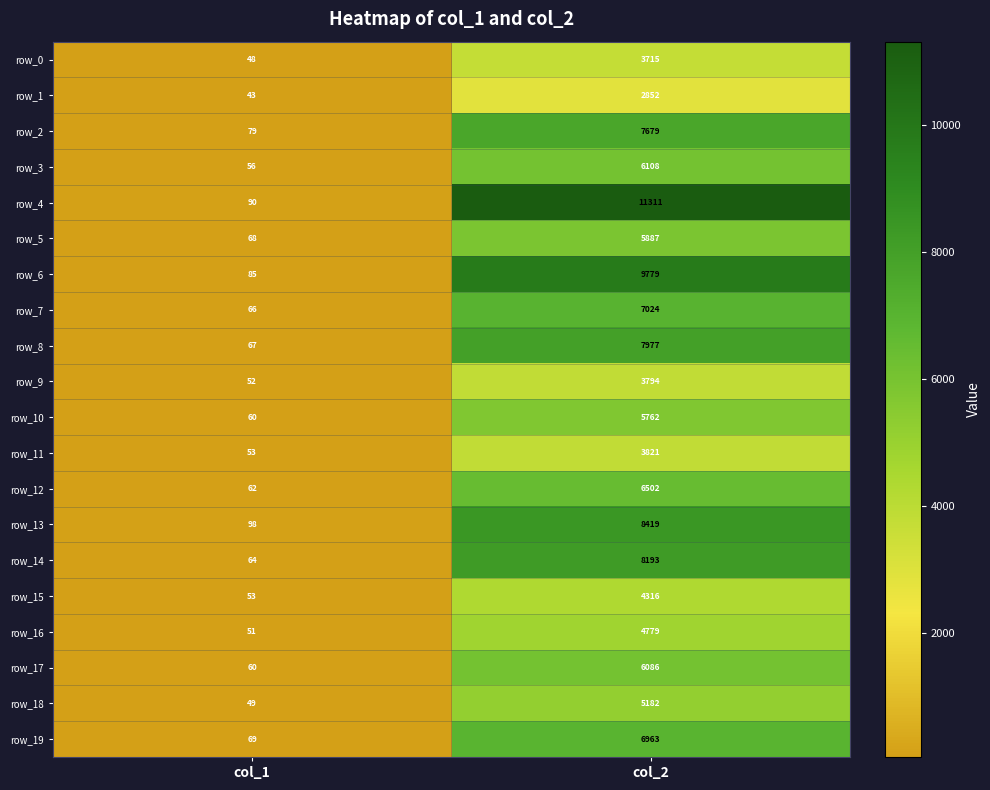

Reading left to right, list all the values displayed in this chart.

row_0: 48	3715
row_1: 43	2852
row_2: 79	7679
row_3: 56	6108
row_4: 90	11311
row_5: 68	5887
row_6: 85	9779
row_7: 66	7024
row_8: 67	7977
row_9: 52	3794
row_10: 60	5762
row_11: 53	3821
row_12: 62	6502
row_13: 98	8419
row_14: 64	8193
row_15: 53	4316
row_16: 51	4779
row_17: 60	6086
row_18: 49	5182
row_19: 69	6963